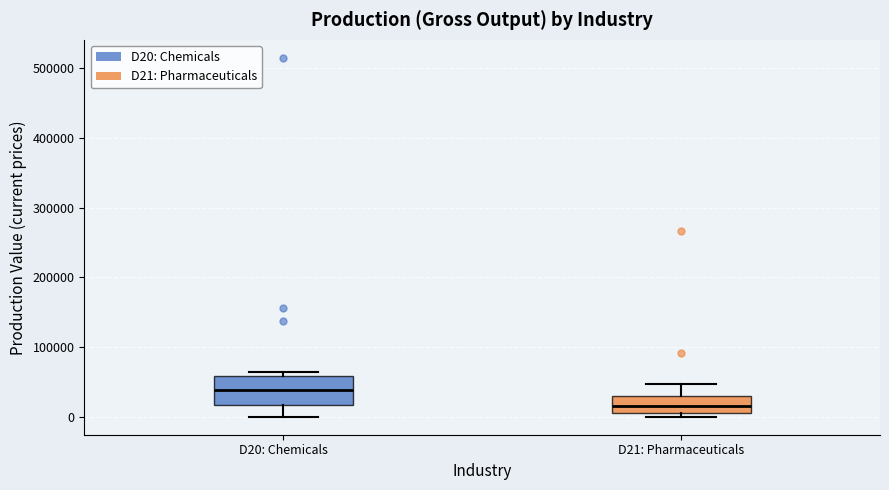

Reading left to right, read every box against the y-axis: the position of its median line, the range the box covers, and the ends of its whiskers. The values are not printed on the chart, so give them approximately, as read against the axis.

D20: Chemicals: median 40000, box 20000 to 60000, whiskers 0 to 60000 (just above the box's upper edge)
D21: Pharmaceuticals: median 20000, box 10000 to 30000, whiskers 0 to 50000